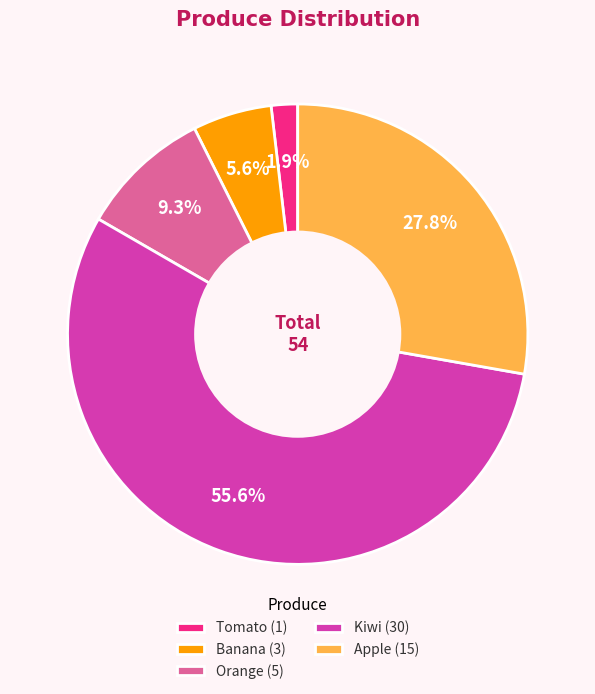

What is the total percentage of Orange (5) and Apple (15)?

37.0%